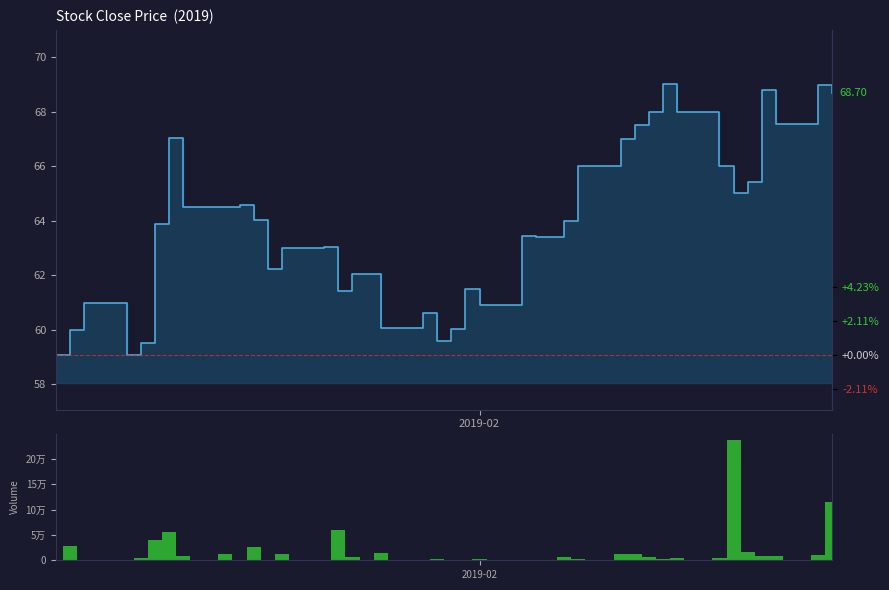

Is it true that Volume equals 394250.8 at 34?

False